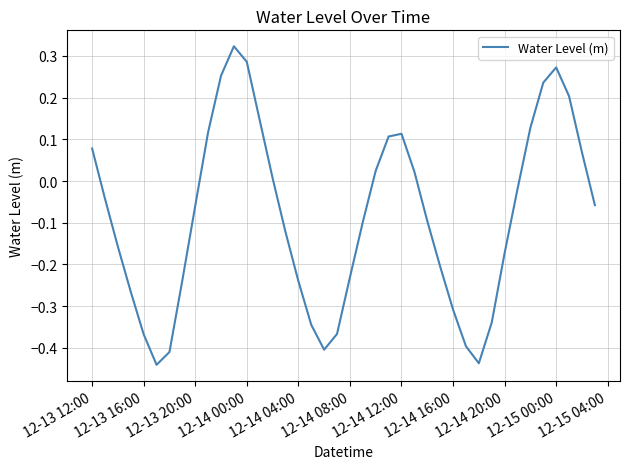

How many lines are shown in the chart?

1